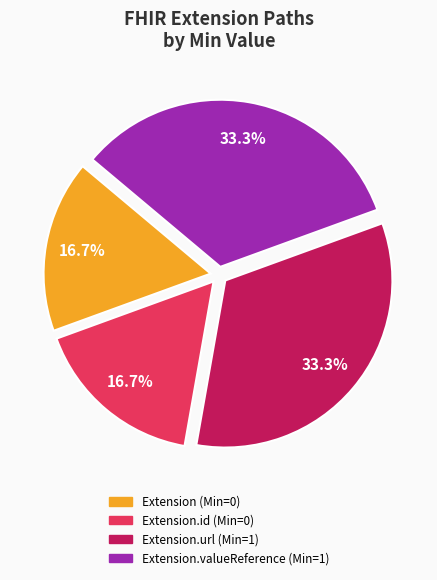

How many segments does this pie chart have?

4